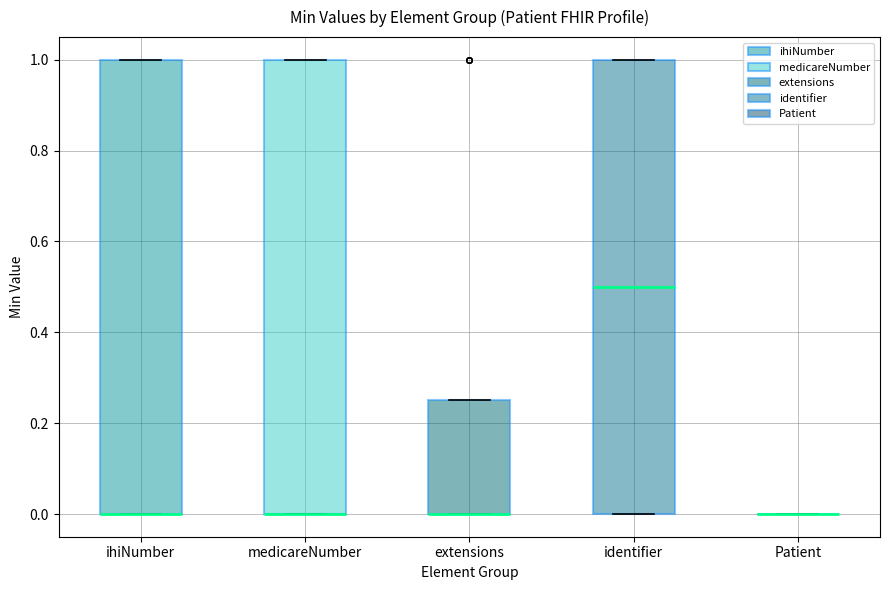

Where is the lower edge of the box for medicareNumber on the y-axis? The values are not printed on the chart, so give them approximately, as read against the axis.

0.00